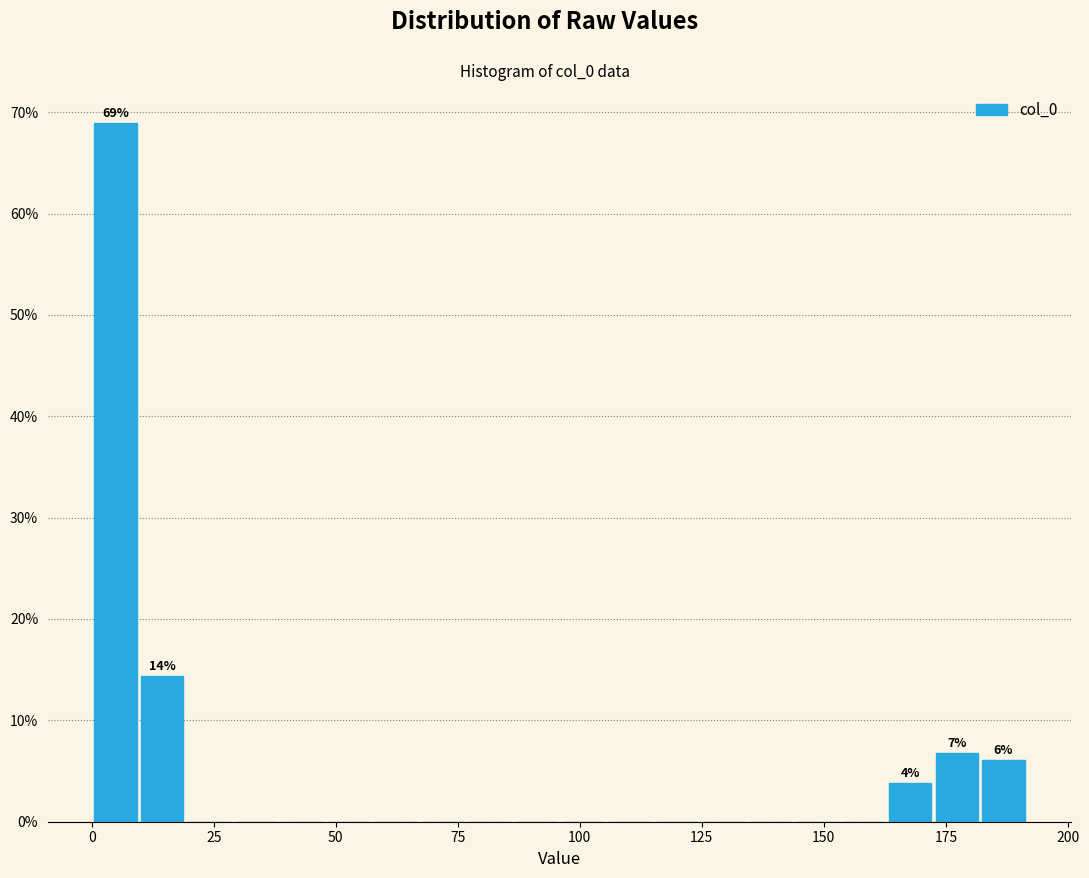

Read against the x-axis, roughly where is the centre of the tallest bar?

5